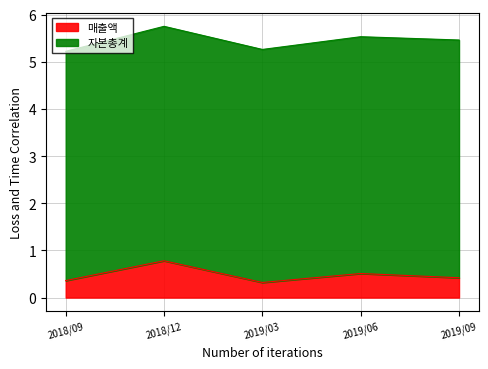

At which category does the chart reach its peak across all series?

2018/12